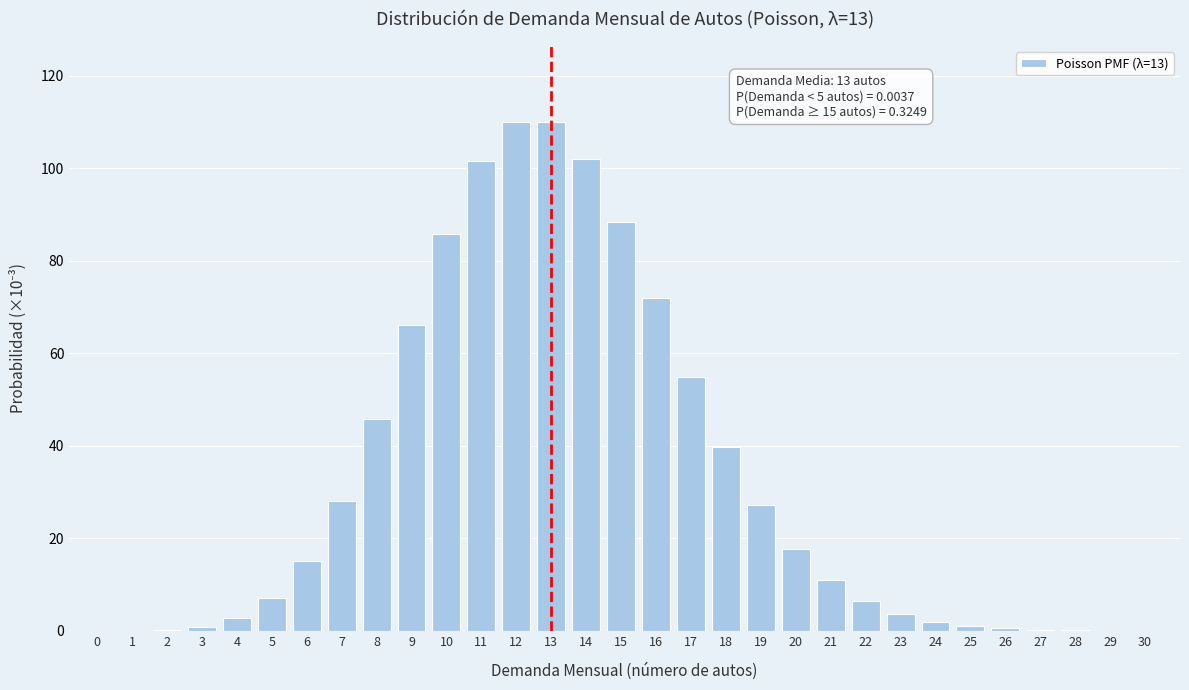

What is the maximum value shown in the chart?

109.9